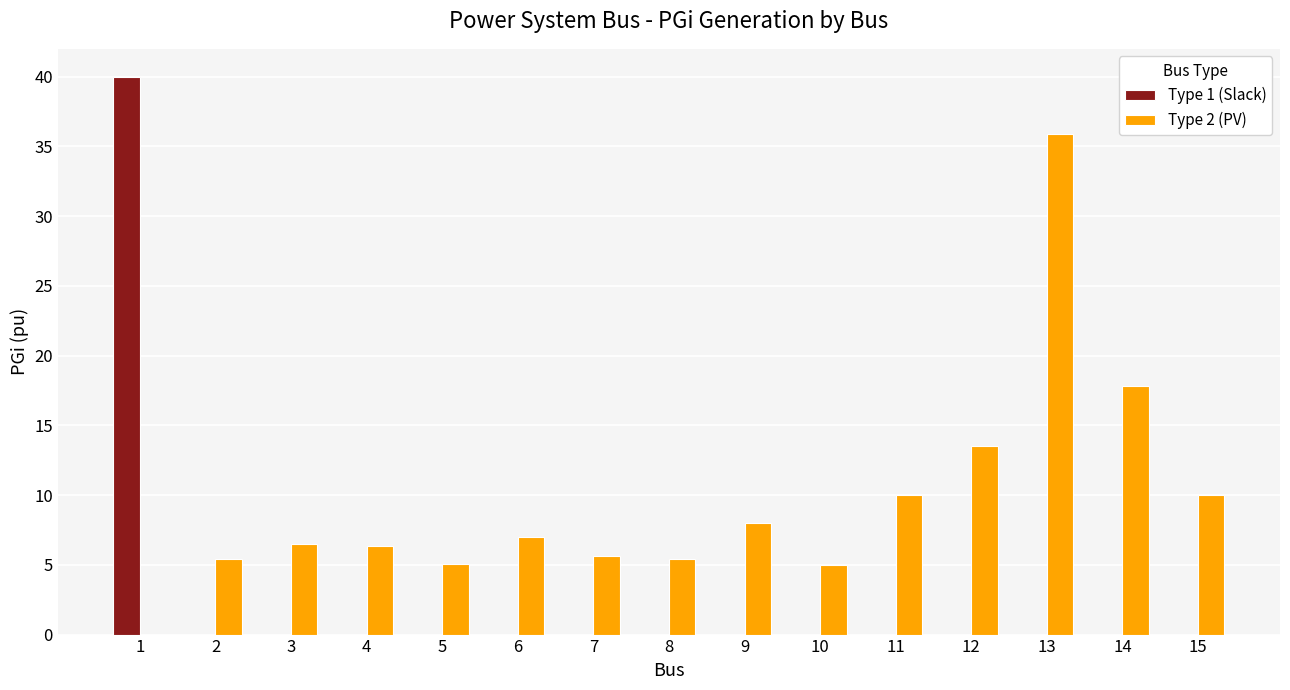

The value of Type 1 (Slack) at 5 is 0.0. True or false?

True